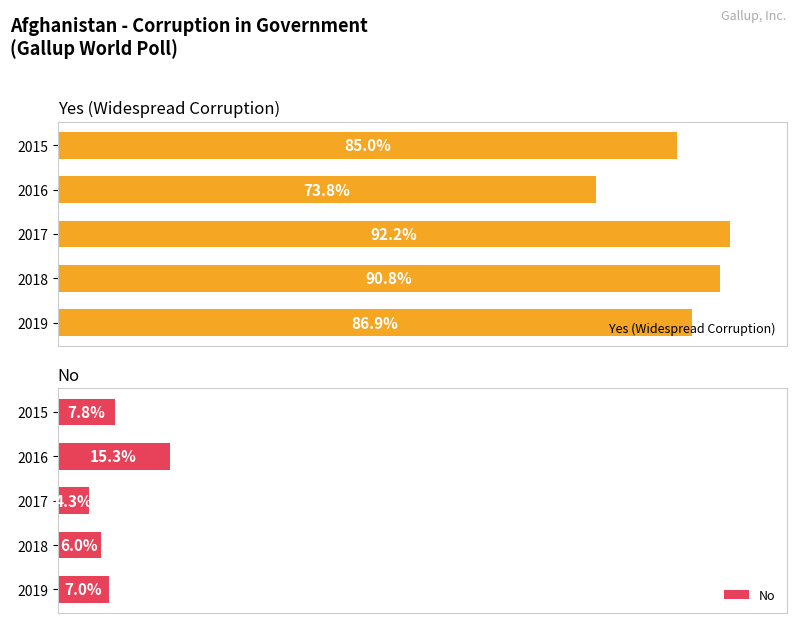

What is the average value of the Yes (Widespread Corruption) series?

85.7